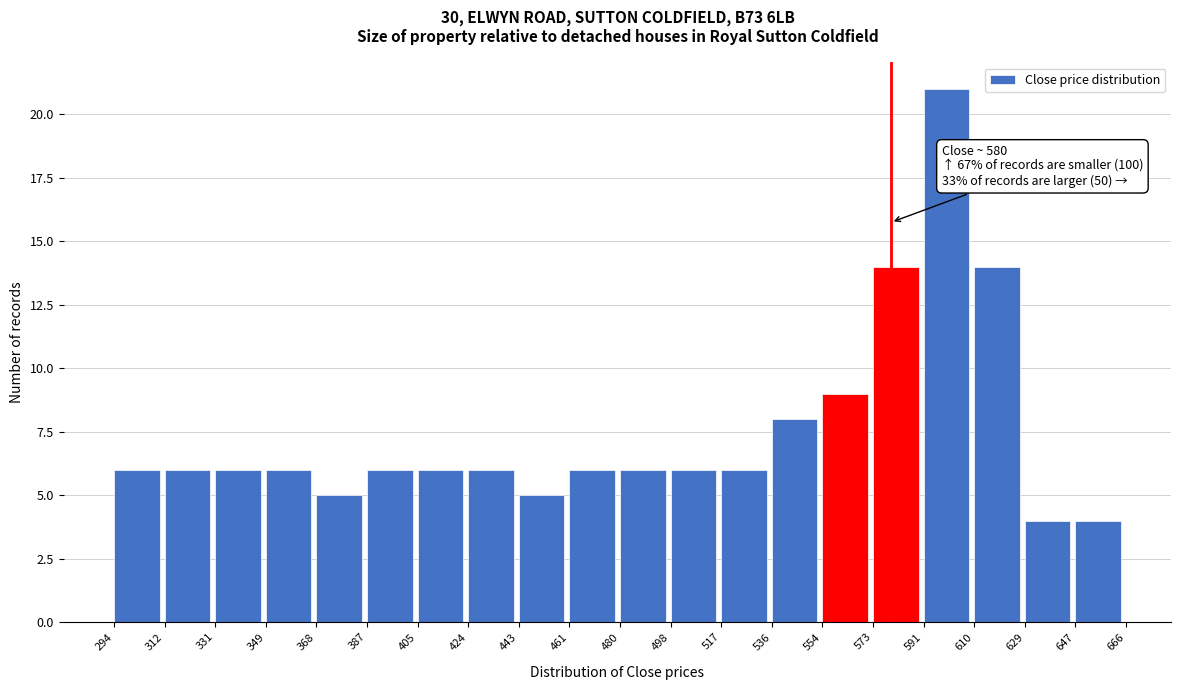

Which range on the x-axis has the tallest bar?

591 to 610